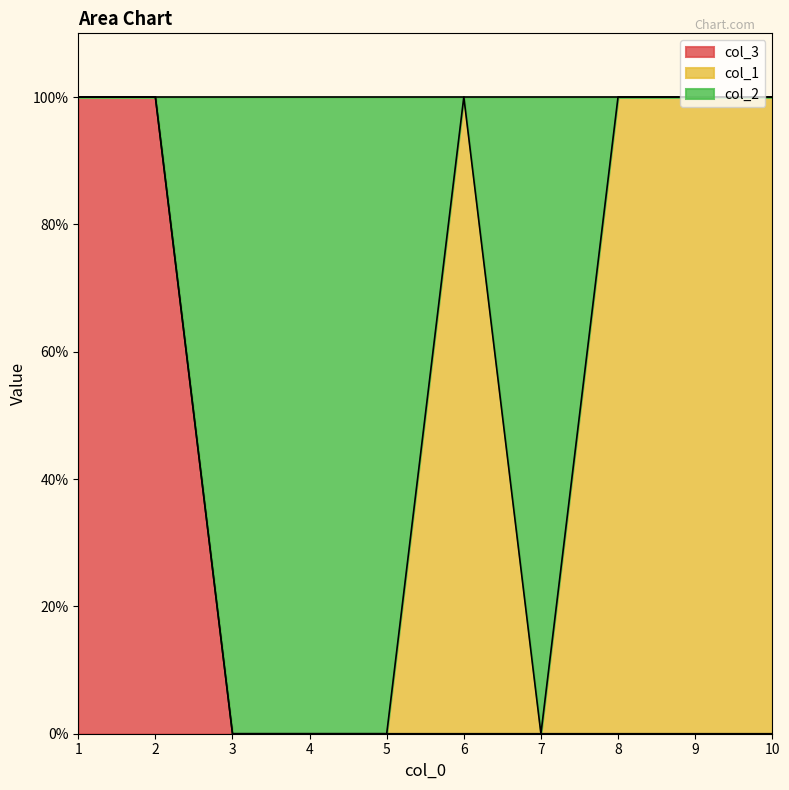

Is it true that col_2 equals 0 at 5?

False